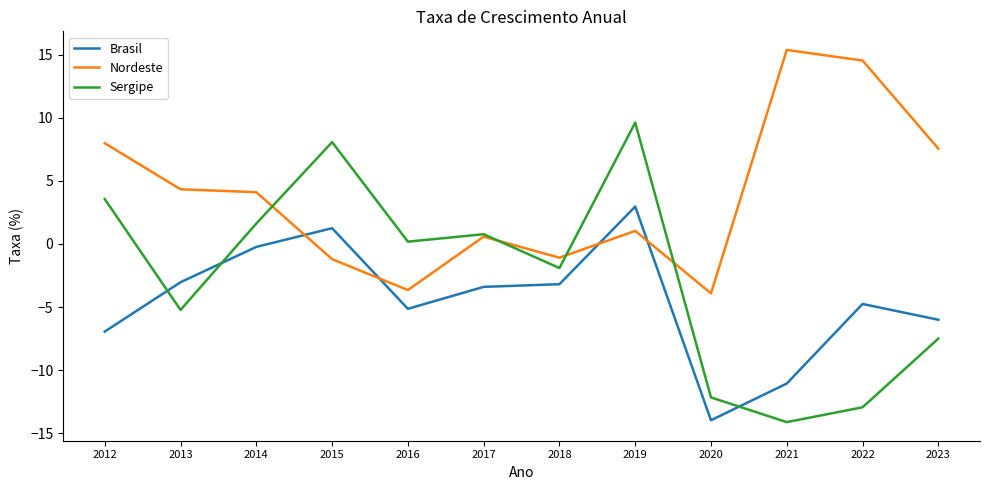

What is the total value across all series at 2018?

-6.2